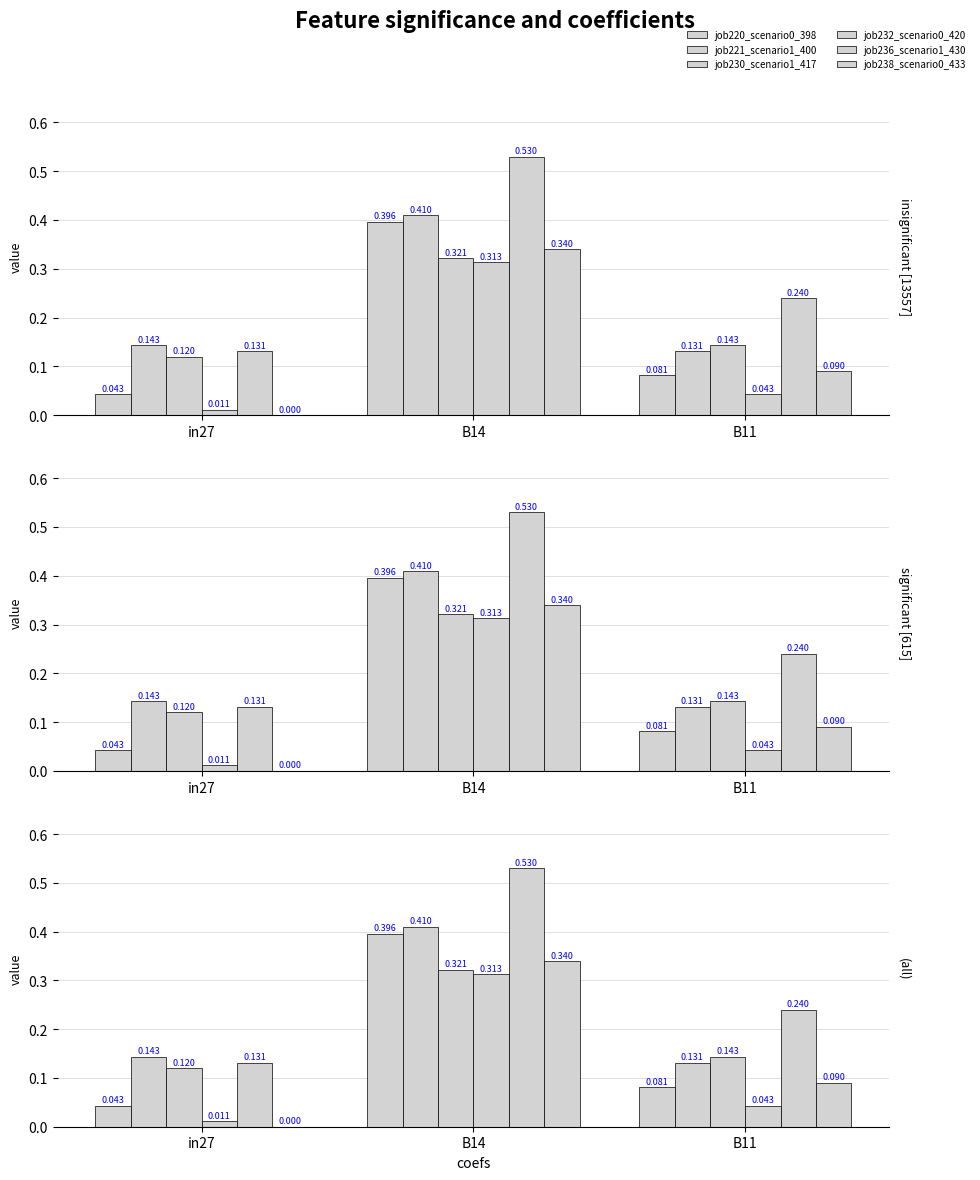

True or false: job221_scenario1_400 has a value of 0.4 at B14.

True